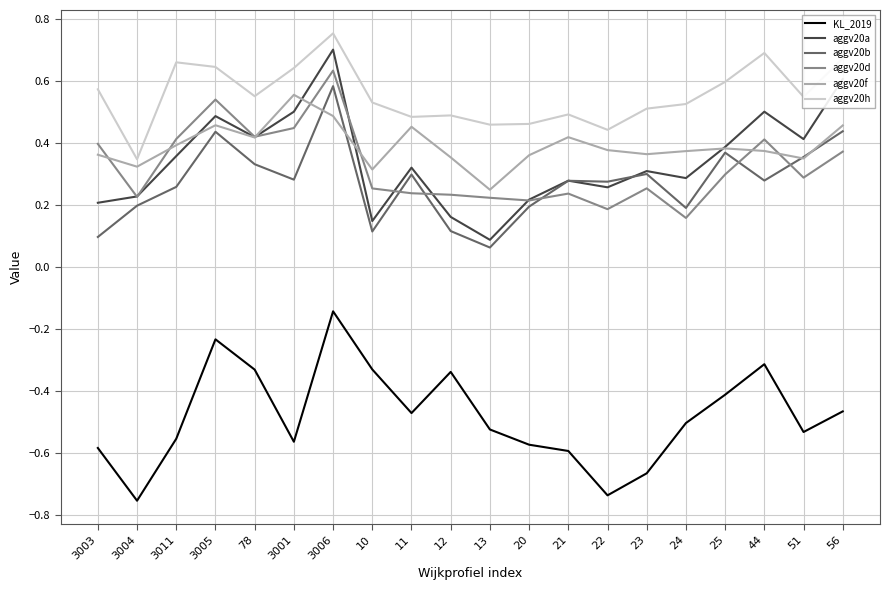

What is the difference between the highest and lowest values at 44?

1.0